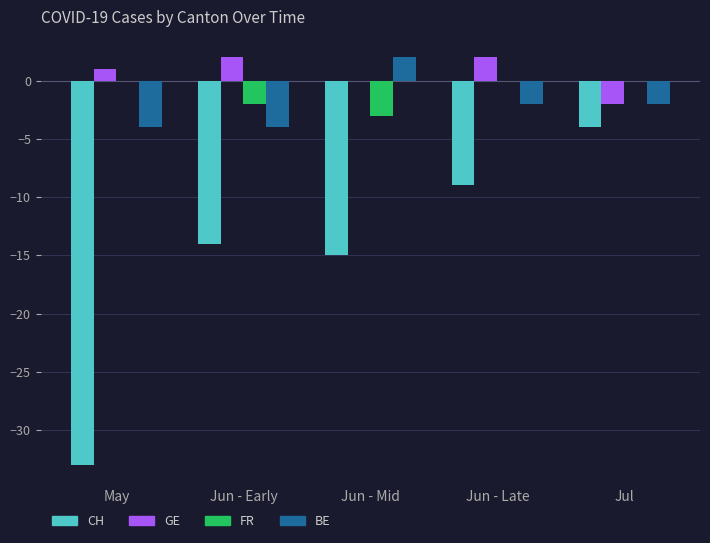

Does the chart contain stacked bars?

No